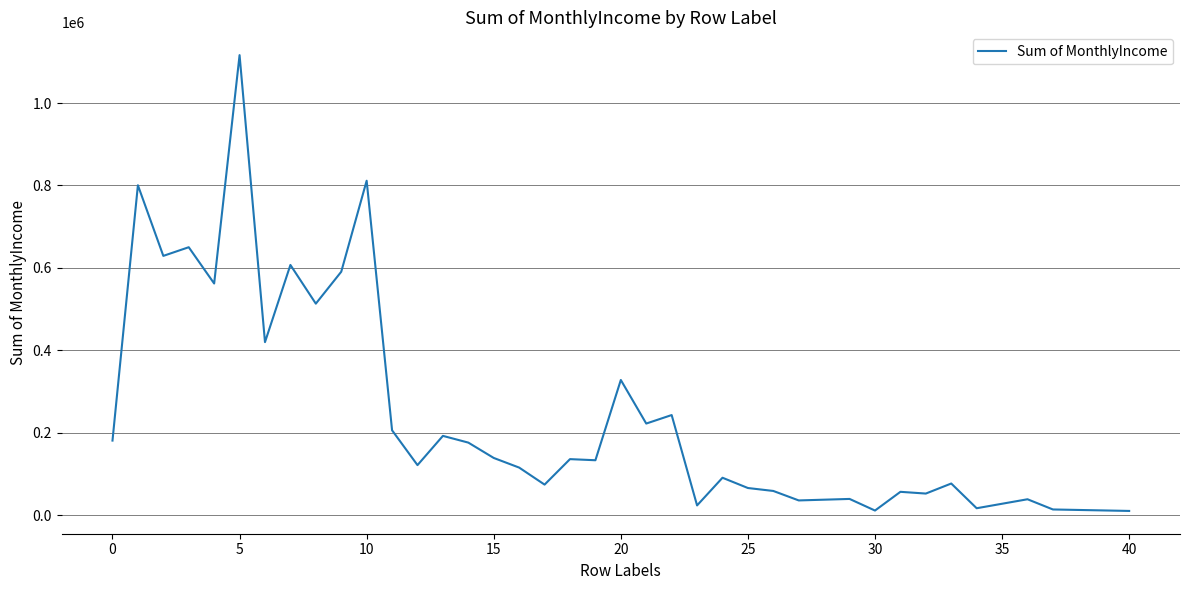

Is this an area chart (filled region under the line)?

No